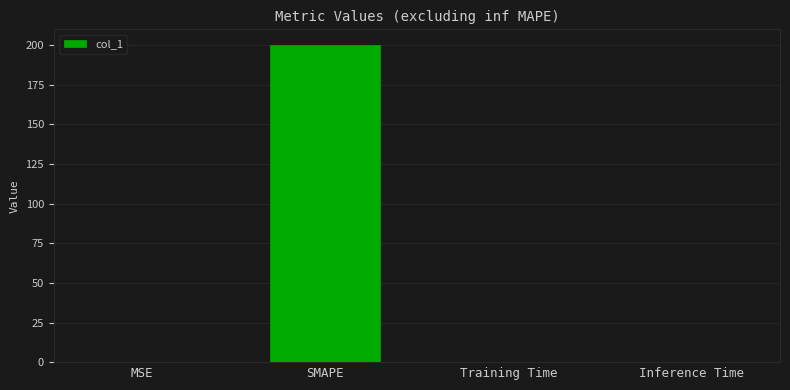

True or false: the data shows 0.0 at Inference Time.

True